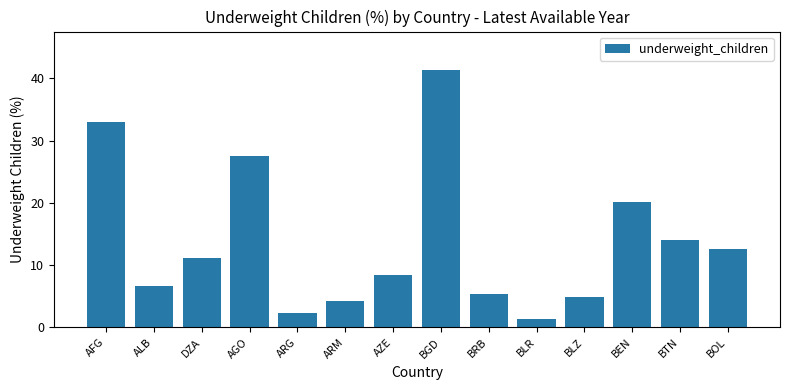

How many categories are shown in the chart?

14